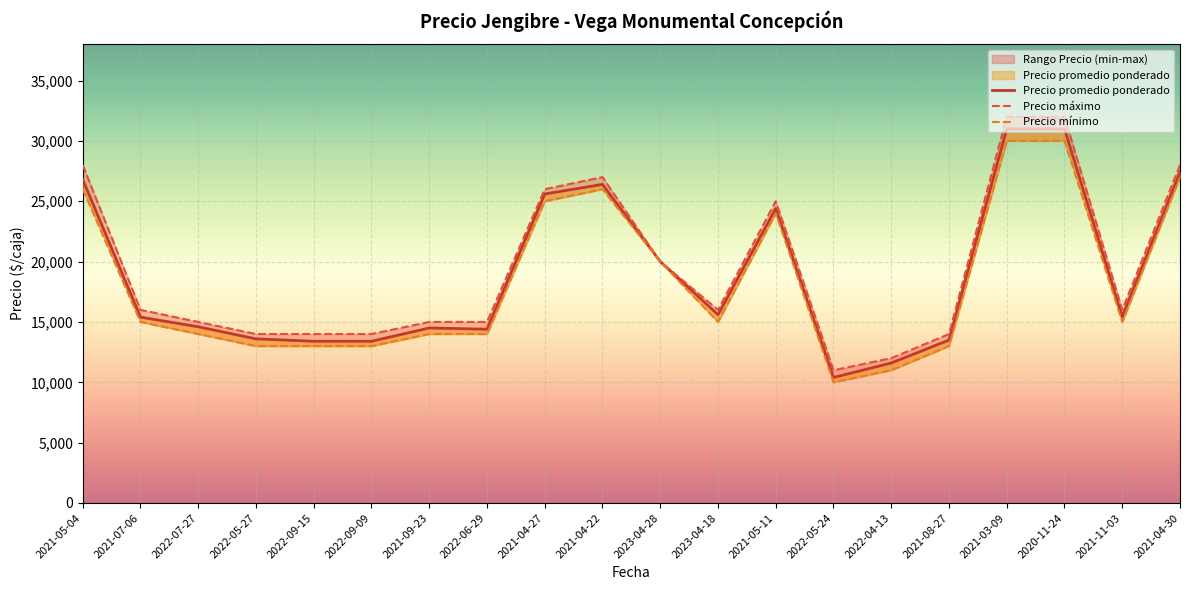

Reading left to right, list all the values displayed in this chart.

Precio promedio ponderado: 2021-05-04=26800	2021-07-06=15400	2022-07-27=14600	2022-05-27=13600	2022-09-15=13400	2022-09-09=13400	2021-09-23=14500	2022-06-29=14400	2021-04-27=25600	2021-04-22=26400	2023-04-28=20000	2023-04-18=15600	2021-05-11=24400	2022-05-24=10400	2022-04-13=11600	2021-08-27=13500	2021-03-09=31000	2020-11-24=31000	2021-11-03=15429	2021-04-30=27400
Precio máximo: 2021-05-04=28000	2021-07-06=16000	2022-07-27=15000	2022-05-27=14000	2022-09-15=14000	2022-09-09=14000	2021-09-23=15000	2022-06-29=15000	2021-04-27=26000	2021-04-22=27000	2023-04-28=20000	2023-04-18=16000	2021-05-11=25000	2022-05-24=11000	2022-04-13=12000	2021-08-27=14000	2021-03-09=32000	2020-11-24=32000	2021-11-03=16000	2021-04-30=28000
Precio mínimo: 2021-05-04=26000	2021-07-06=15000	2022-07-27=14000	2022-05-27=13000	2022-09-15=13000	2022-09-09=13000	2021-09-23=14000	2022-06-29=14000	2021-04-27=25000	2021-04-22=26000	2023-04-28=20000	2023-04-18=15000	2021-05-11=24000	2022-05-24=10000	2022-04-13=11000	2021-08-27=13000	2021-03-09=30000	2020-11-24=30000	2021-11-03=15000	2021-04-30=27000